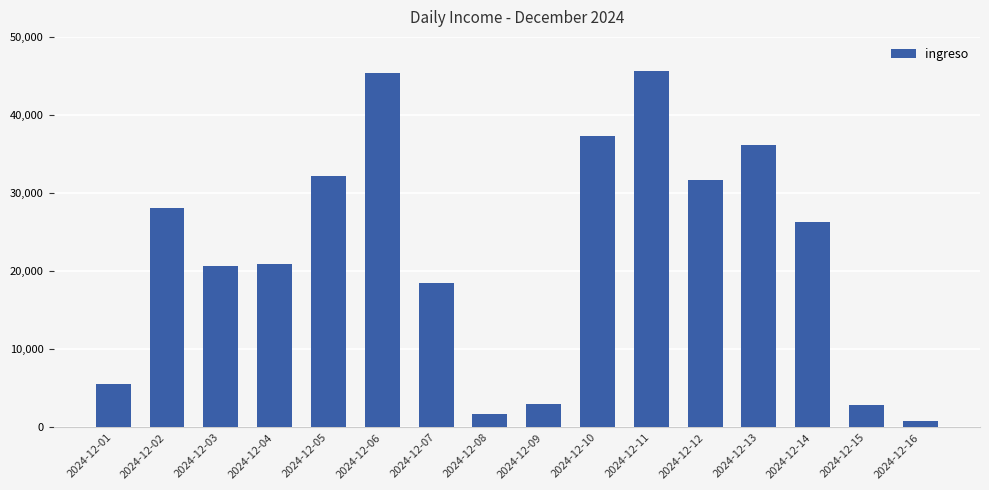

Read the value at 2024-12-08.

1669.0